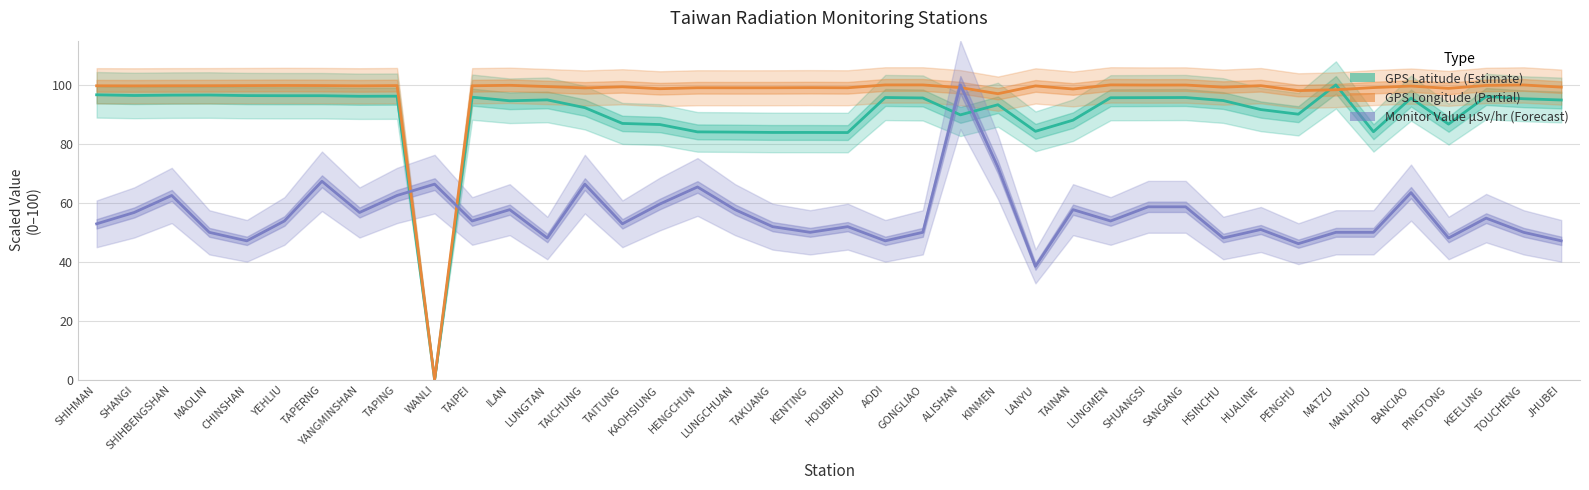

Where do GPS Latitude (Estimate) and Monitor Value μSv/hr (Forecast) first cross each other?

TAPING and WANLI